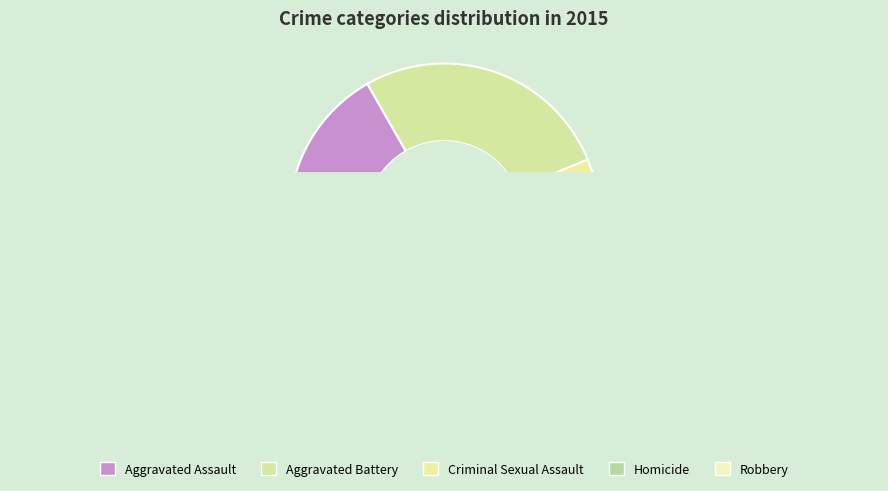

Do Criminal Sexual Assault and Aggravated Battery together represent more than half of the pie?

No